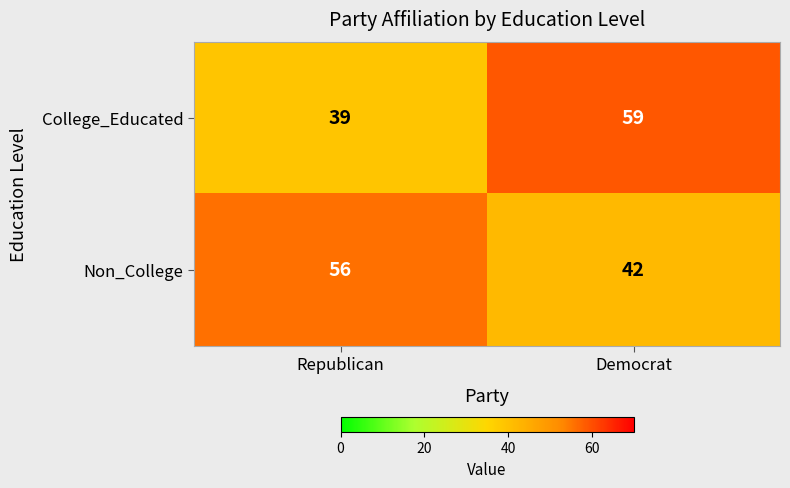

Reading left to right, what are all the values shown in this chart?

College_Educated: 39	59
Non_College: 56	42